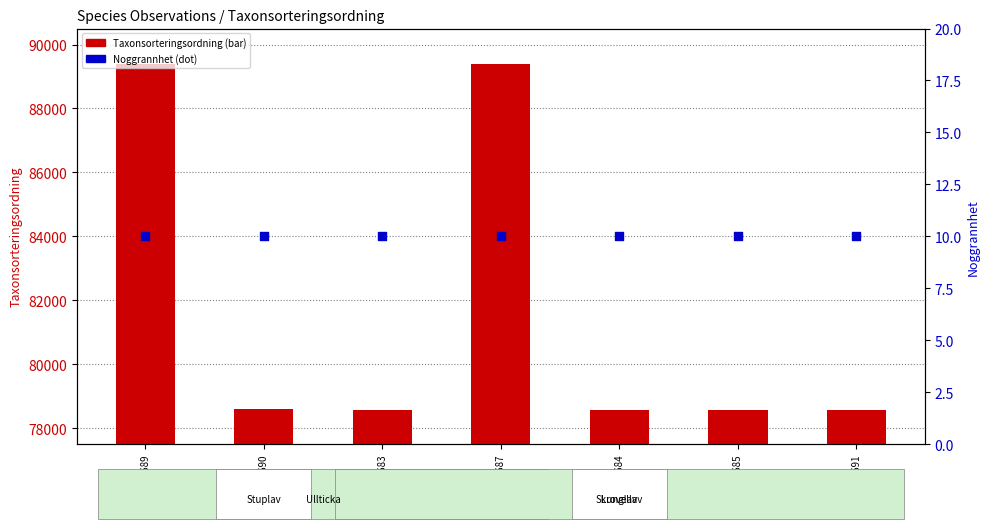

What is the total value across all series at 55948689?

89402